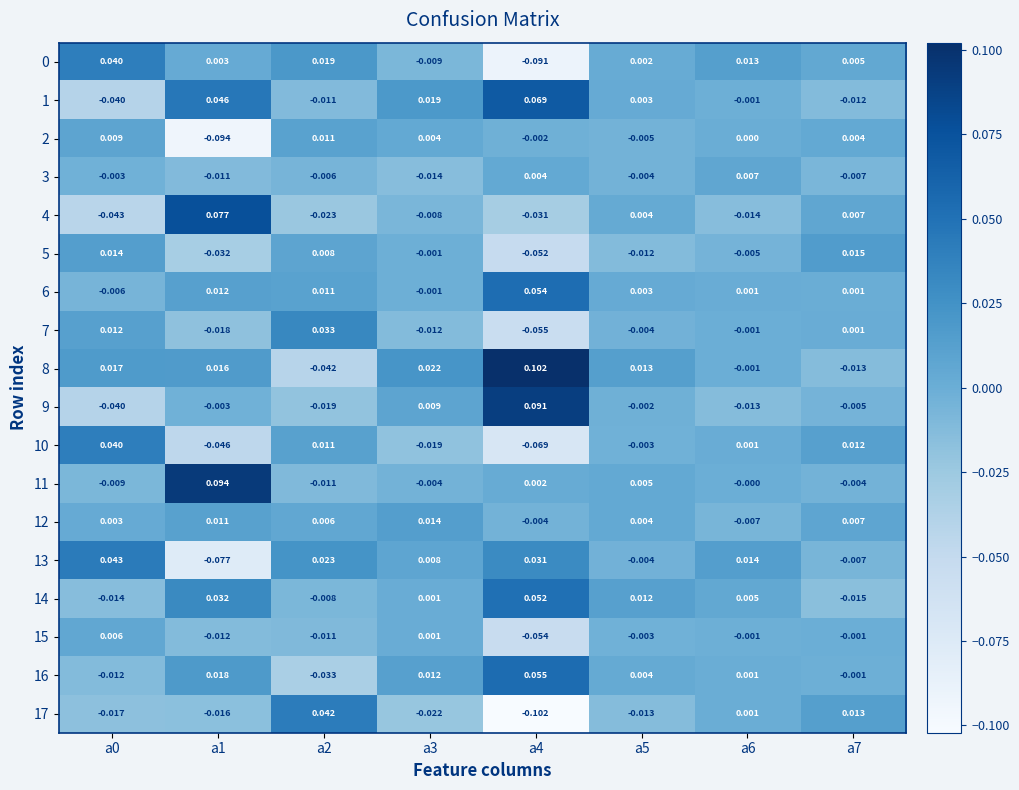

Count the number of categories in the chart.

8